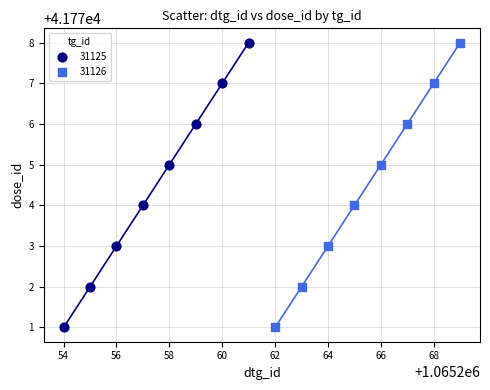

What are all the series names shown in the legend?

31125, 31126